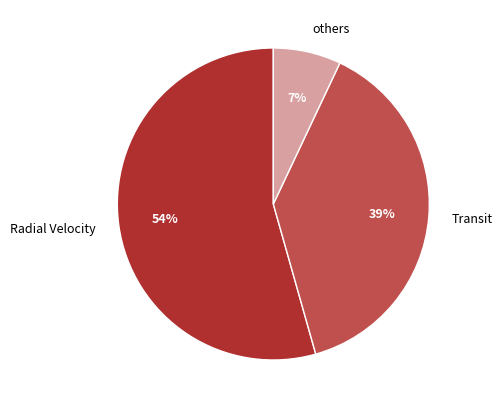

Count the number of slices in the pie.

3